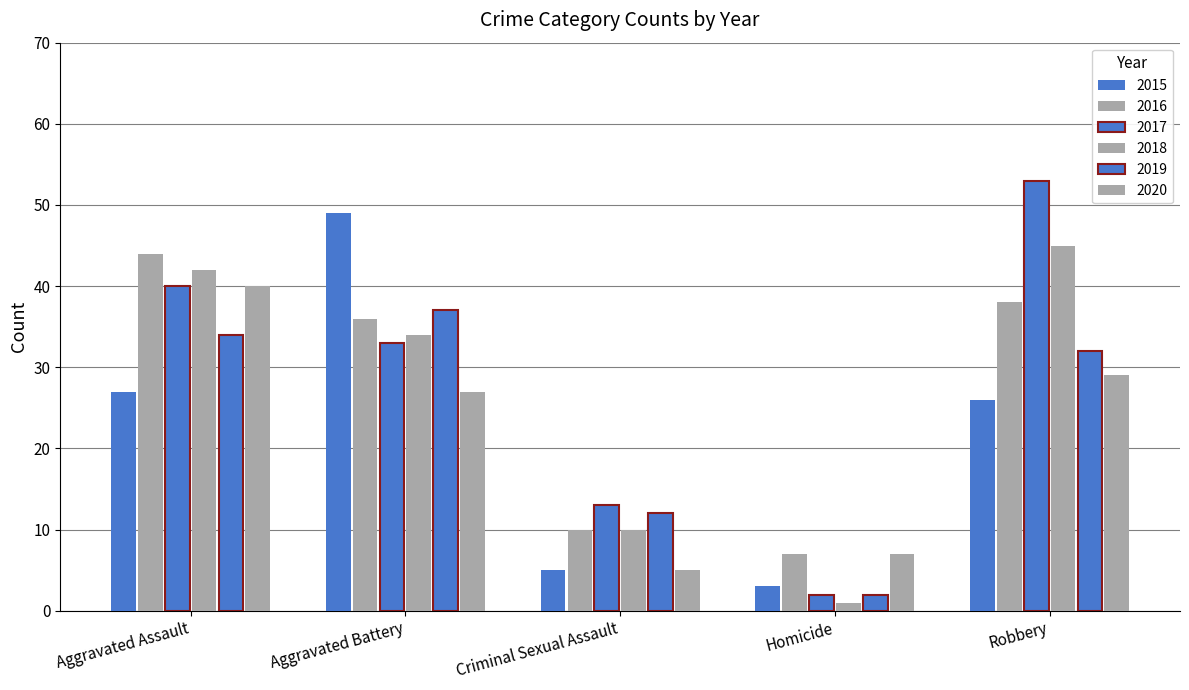

What is the lowest value of the 2018 series?

1